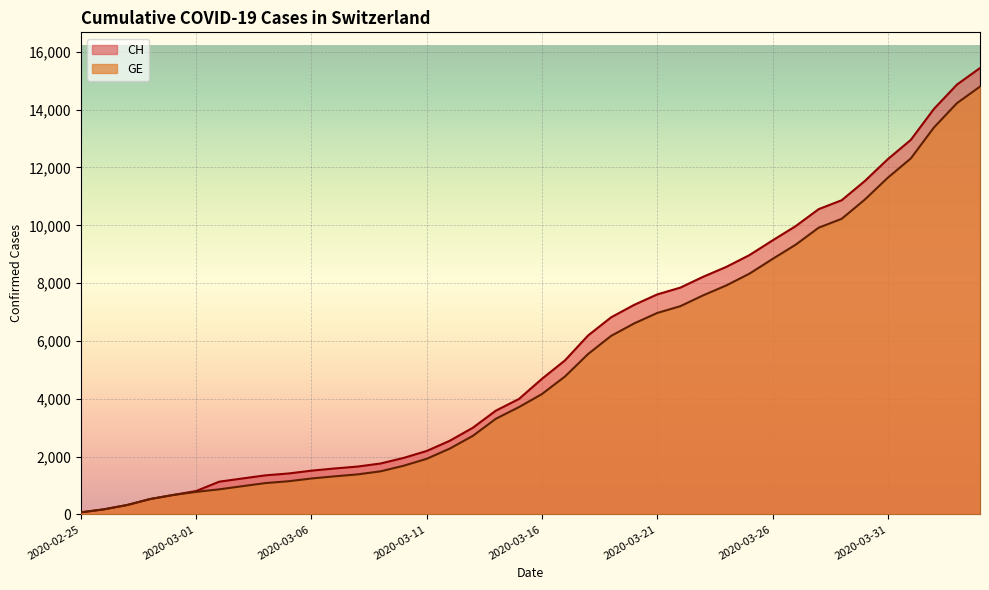

List the series in order of their peak value, lowest first.

GE, CH